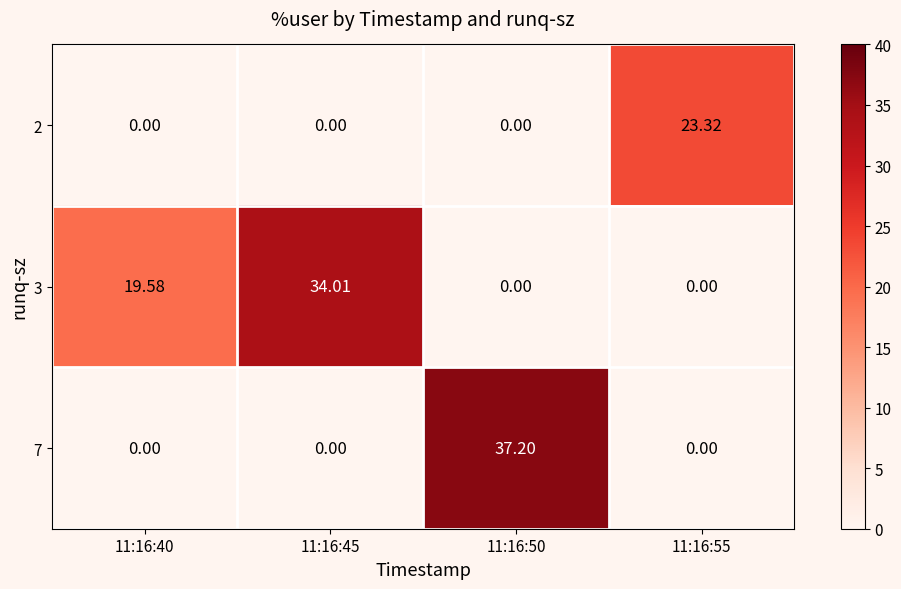

Which series has the largest range (max minus min)?

7